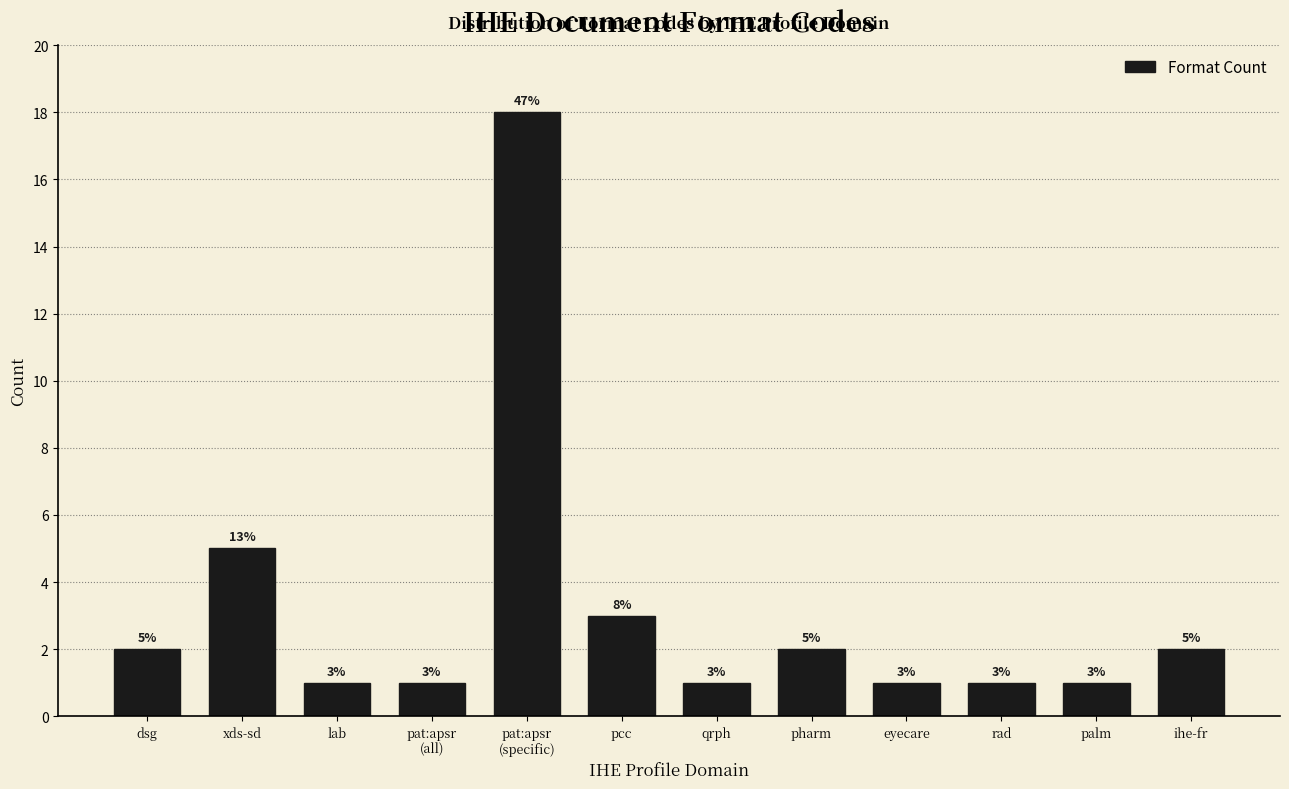

Reading right to left, transcribe all the data shown in this chart.

2	1	1	1	2	1	3	18	1	1	5	2